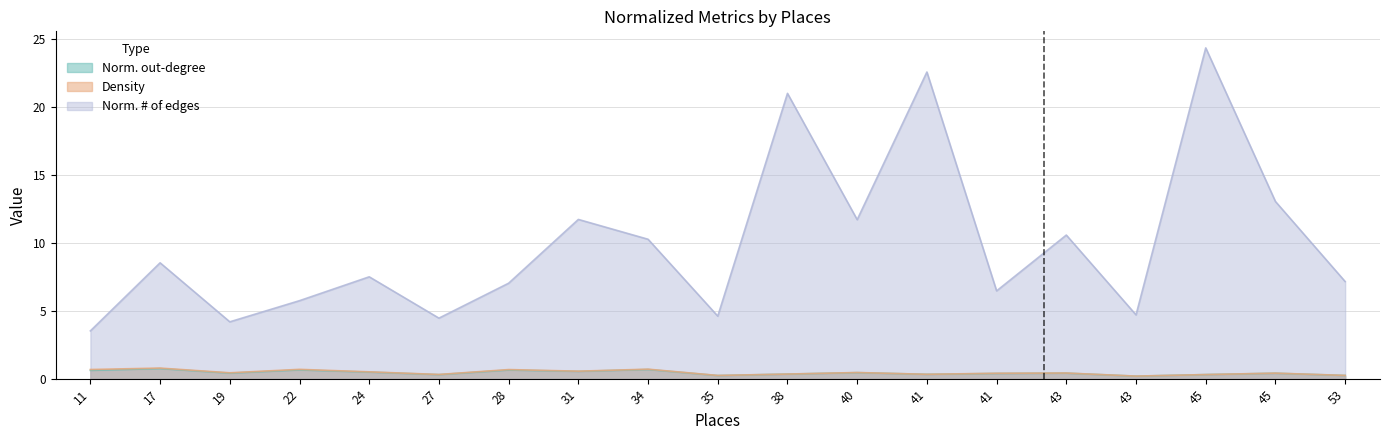

Which category has the lowest value across all series?

43